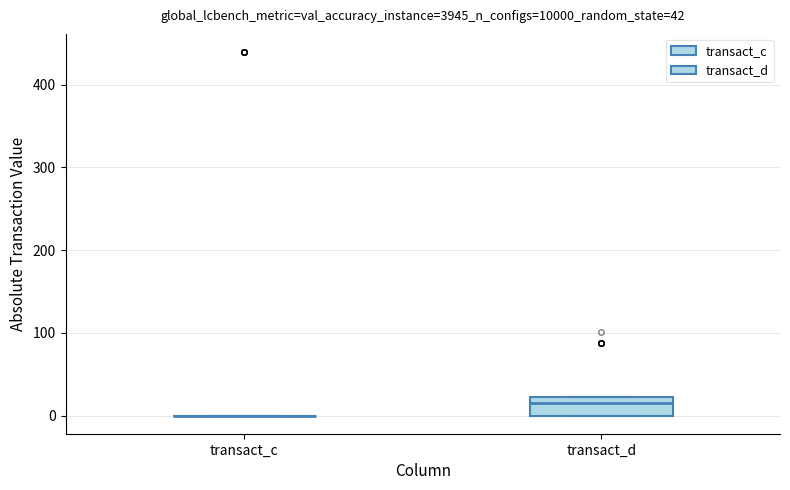

Which box is the tallest, from its lower edge to its upper edge?

transact_d